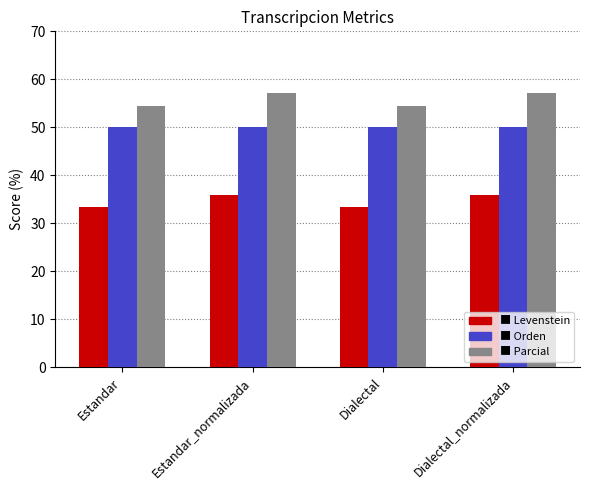

What is the difference between the highest and lowest values at Estandar?

21.2